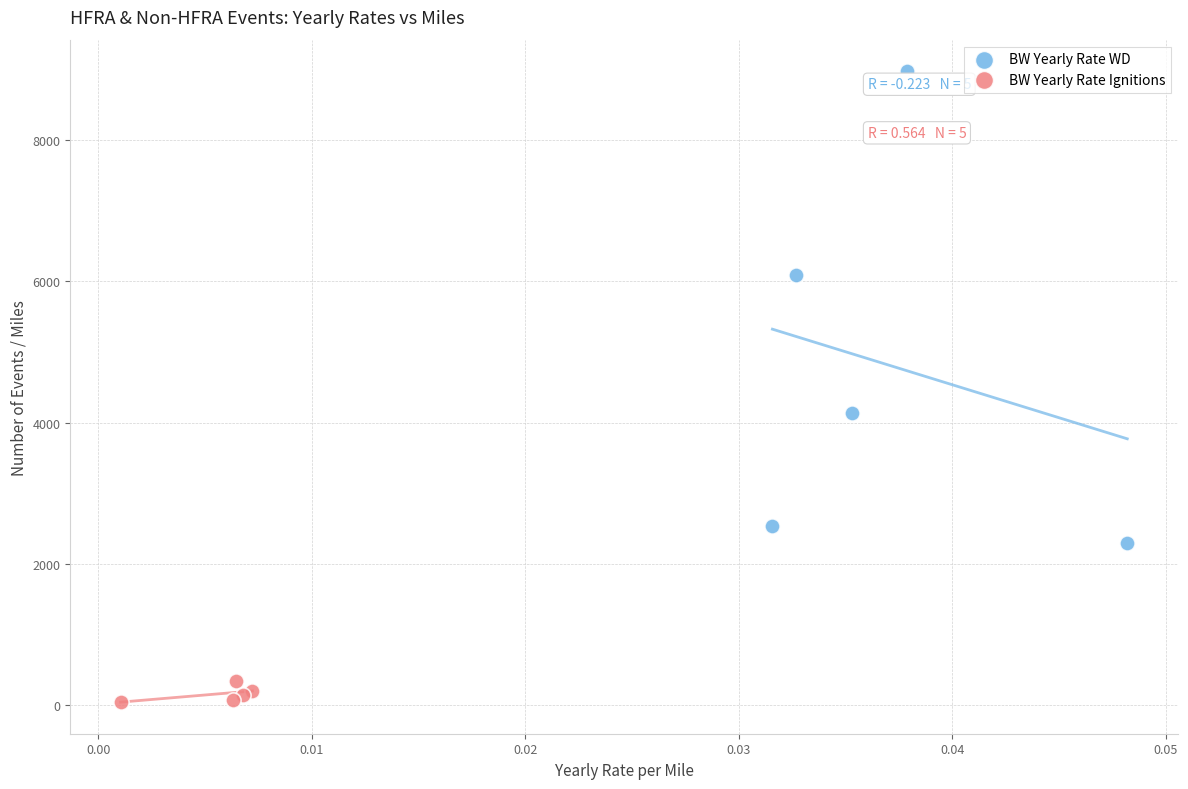

Which series reaches the minimum Y coordinate?

BW Yearly Rate Ignitions